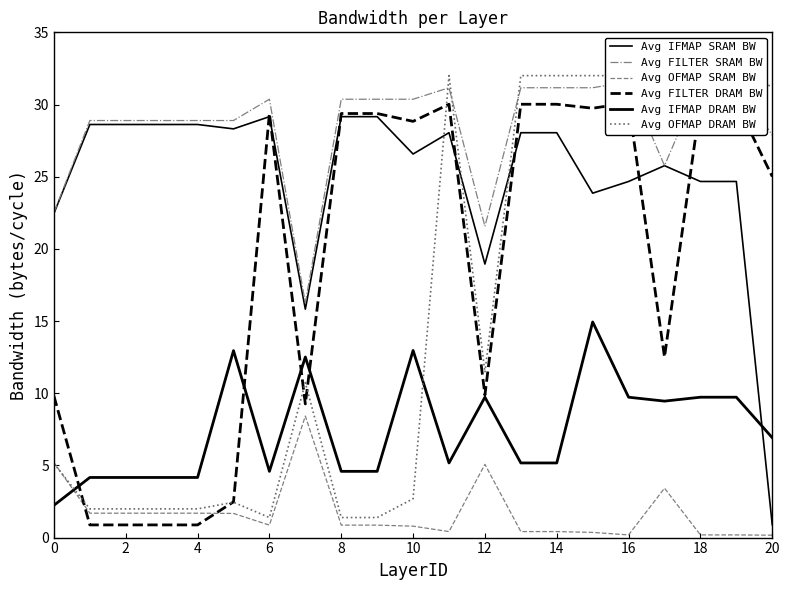

List the series in order of their peak value, lowest first.

Avg OFMAP SRAM BW, Avg IFMAP DRAM BW, Avg IFMAP SRAM BW, Avg FILTER DRAM BW, Avg FILTER SRAM BW, Avg OFMAP DRAM BW